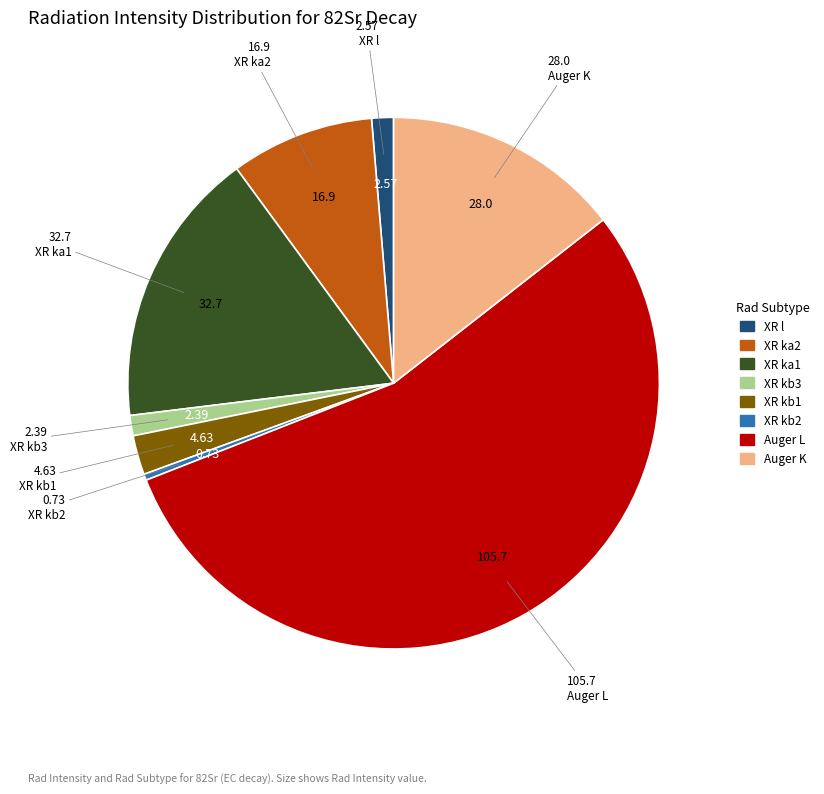

Does XR kb3 account for over 50% of the chart?

No